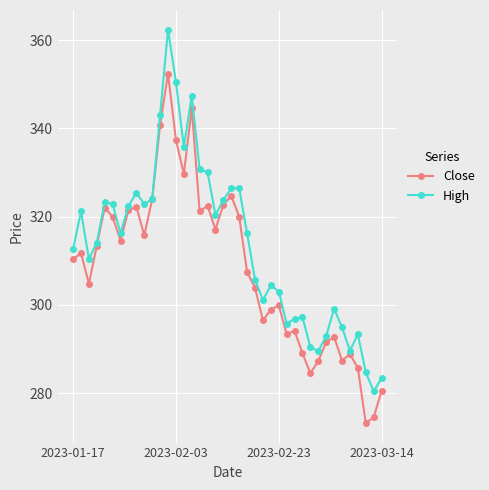

What is the greatest value displayed?

362.4